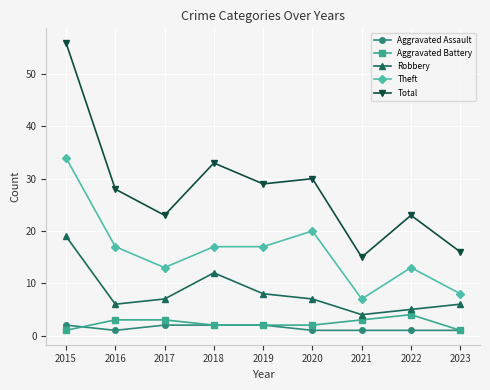

Where is the first local maximum for Total?

2018